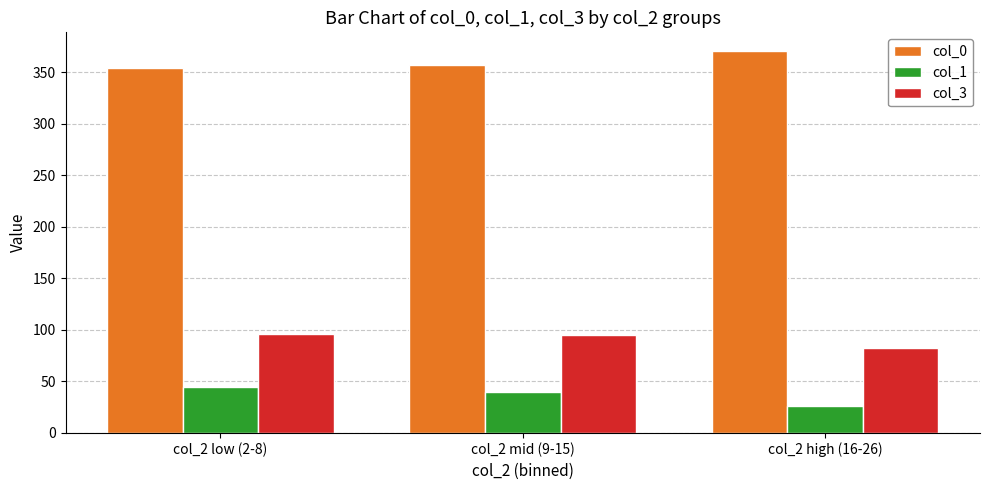

Rank the series at col_2 mid (9-15) from lowest to highest value.

col_1, col_3, col_0